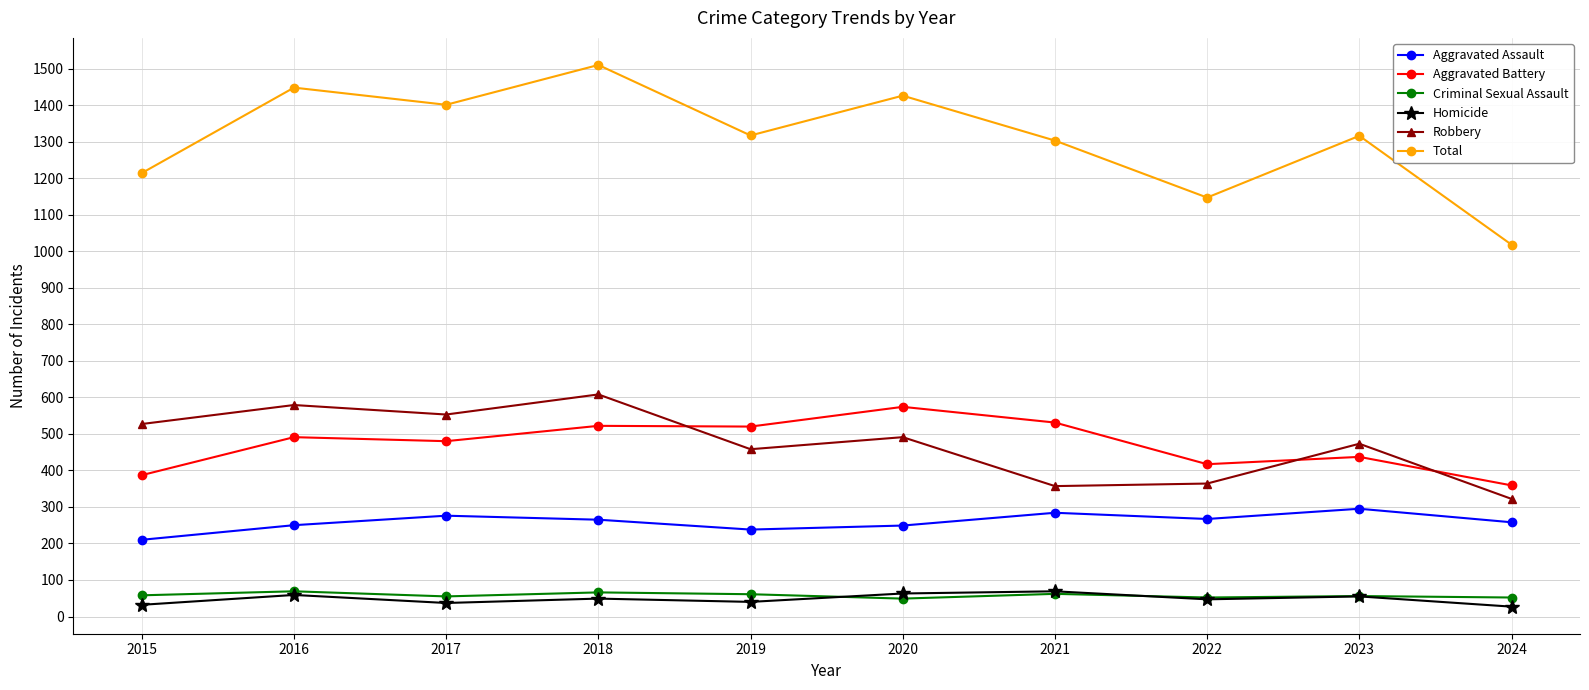

What are all the series names shown in the legend?

Aggravated Assault, Aggravated Battery, Criminal Sexual Assault, Homicide, Robbery, Total